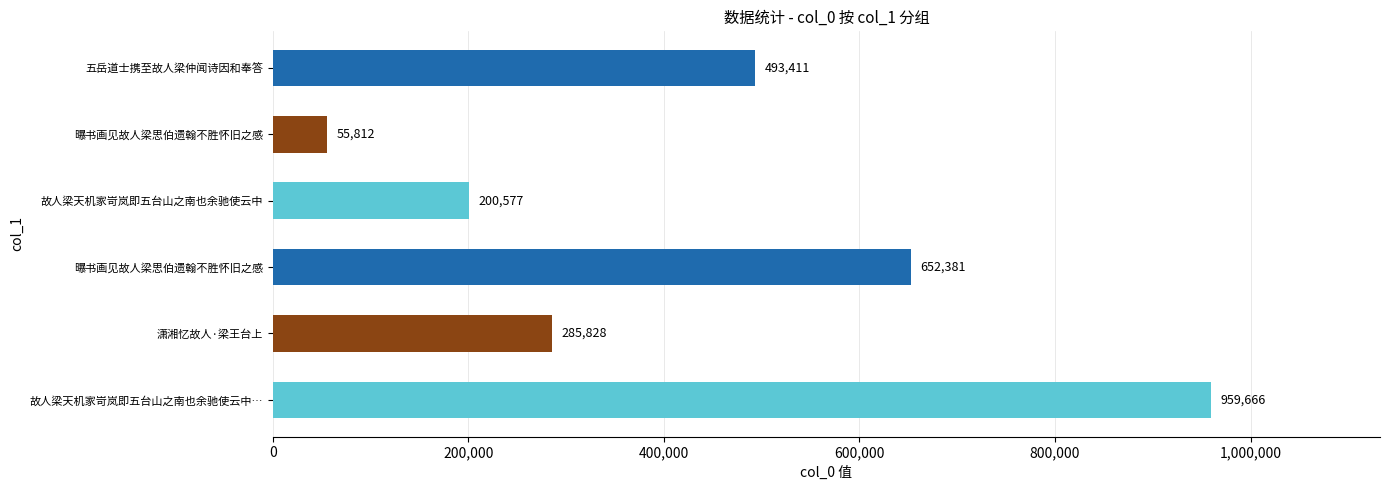

How many data points are less than 493411?

3